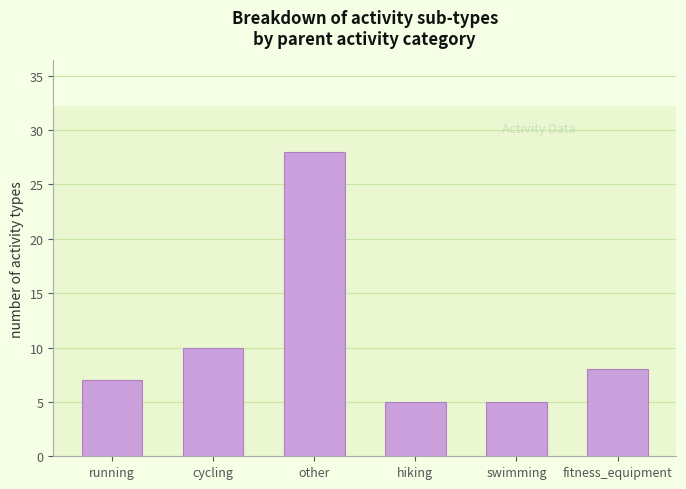

Reading left to right, extract all data points from this chart.

7	10	28	5	5	8